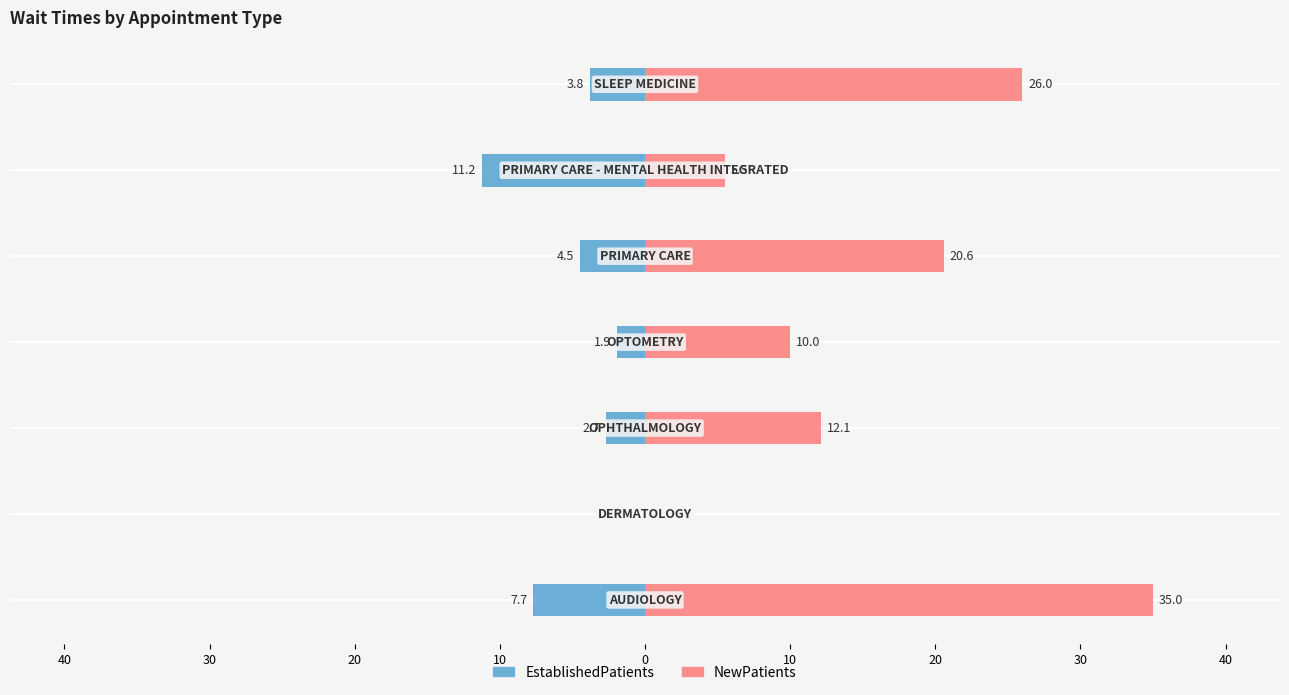

Reading left to right, what are all the values shown in this chart?

EstablishedPatients: -7.7	0.0	-2.7	-1.9	-4.5	-11.2	-3.8
NewPatients: 35.0	0.0	12.1	10.0	20.6	5.5	26.0